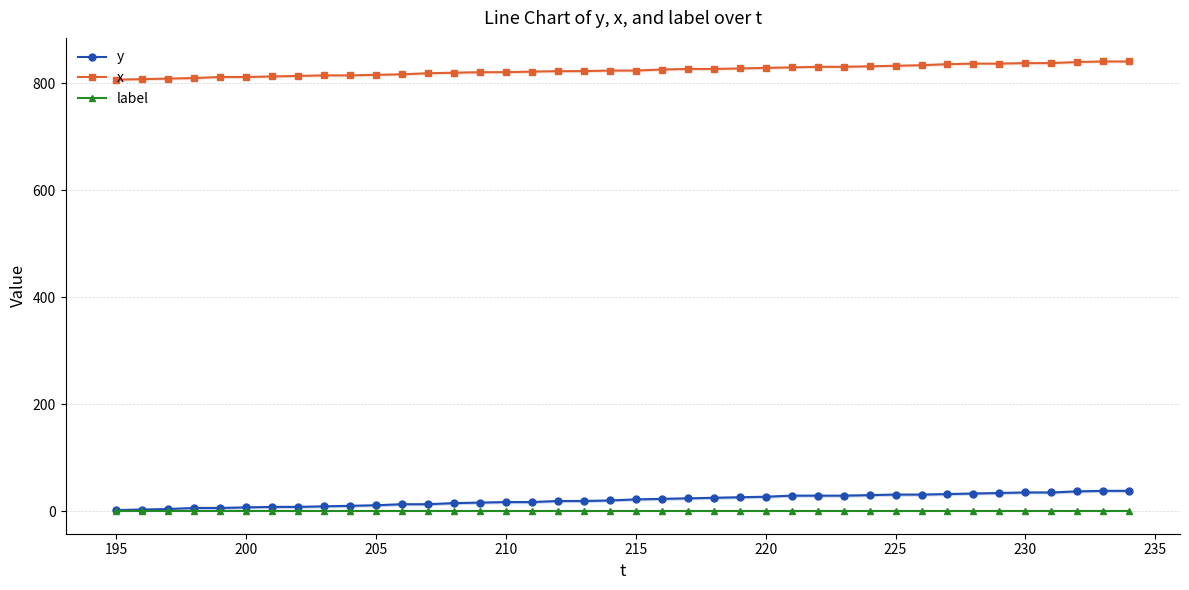

True or false: x and y intersect in this chart.

False